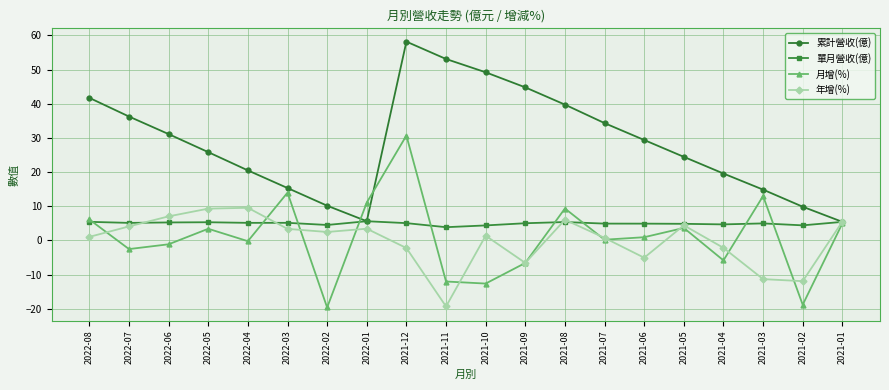

What is the total value across all series at 2022-04?

35.0